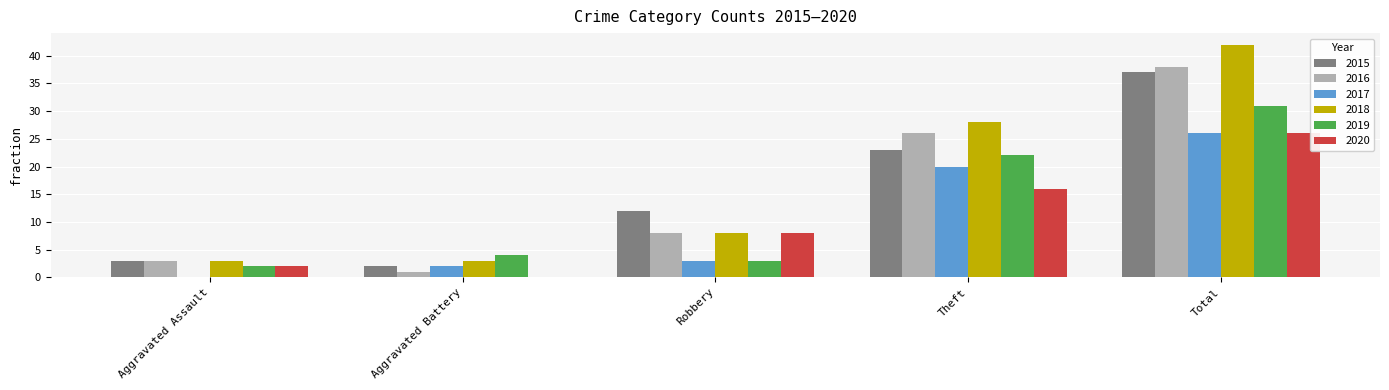

Reading left to right, transcribe all the data shown in this chart.

2015: 3	2	12	23	37
2016: 3	1	8	26	38
2017: 0	2	3	20	26
2018: 3	3	8	28	42
2019: 2	4	3	22	31
2020: 2	0	8	16	26